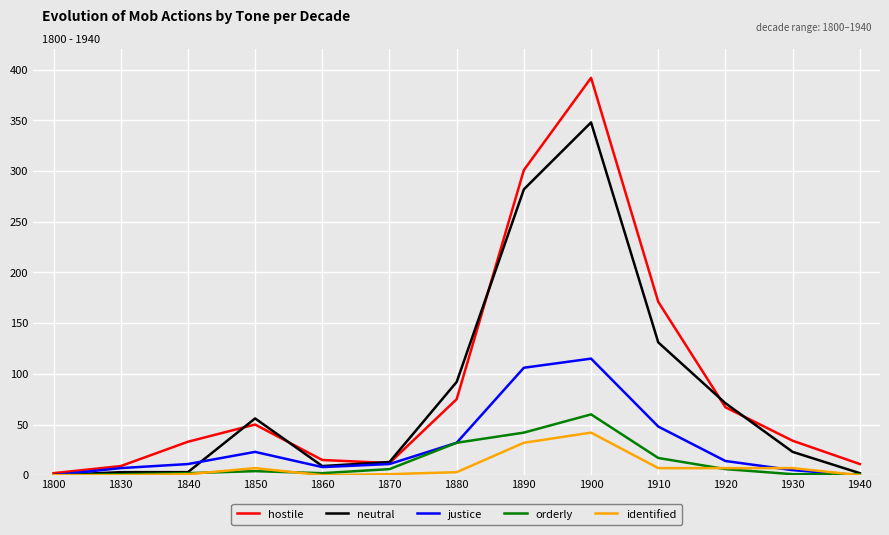

What is the total value across all series at 1850?

140